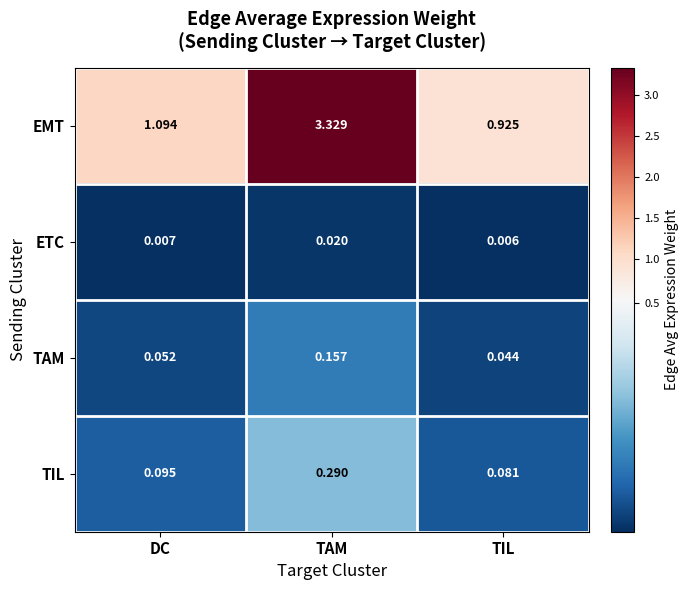

Which category has the lowest value in the EMT series?

TIL